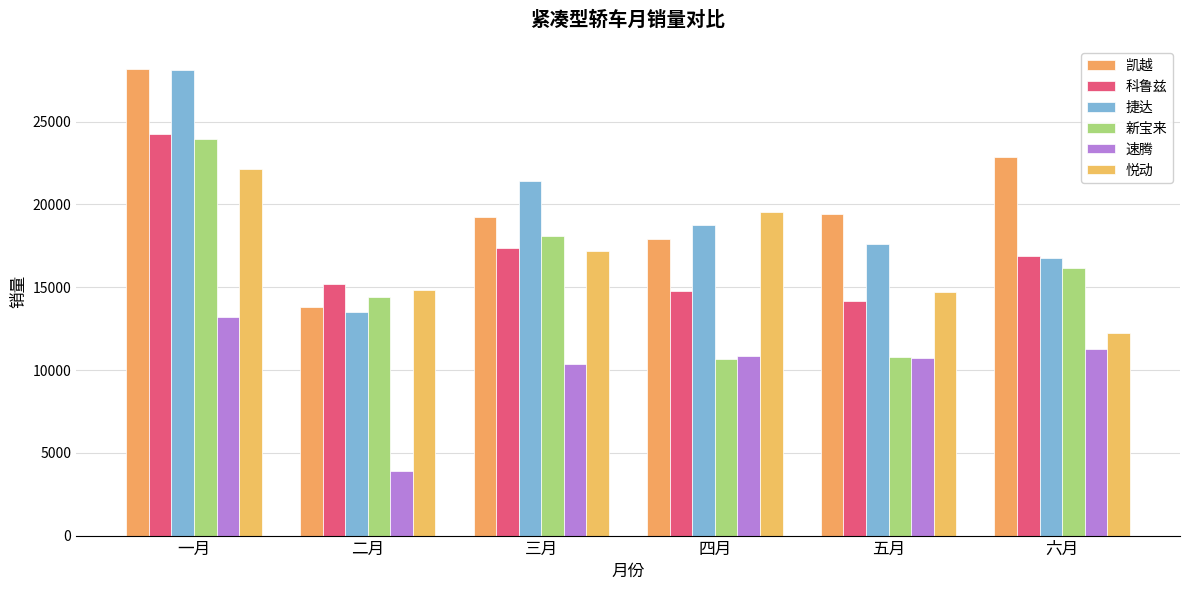

Rank the series at 三月 from lowest to highest value.

速腾, 悦动, 科鲁兹, 新宝来, 凯越, 捷达